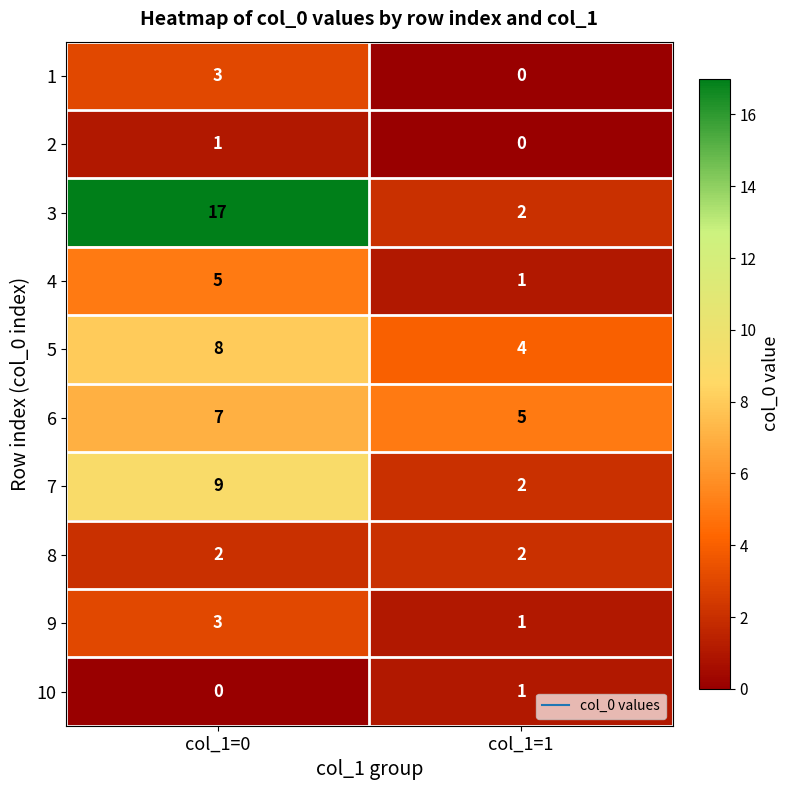

What is the difference between the highest and lowest values at col_1=1?

5